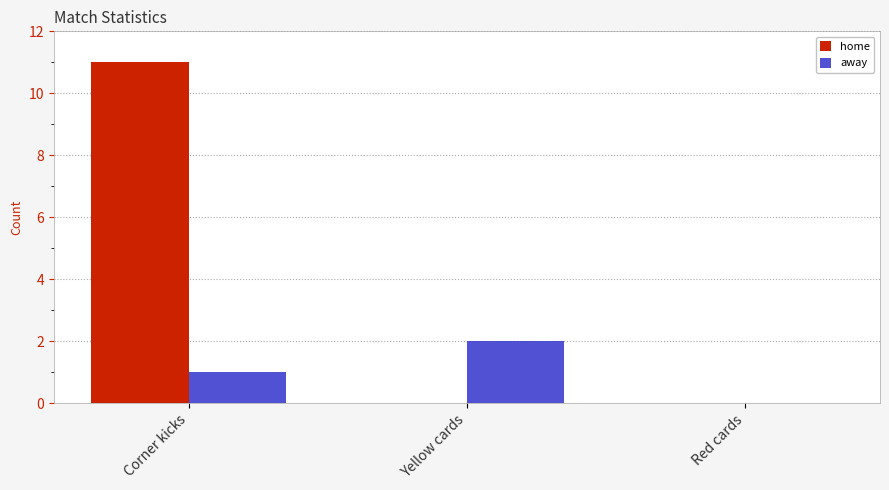

What is the highest value of the away series?

2